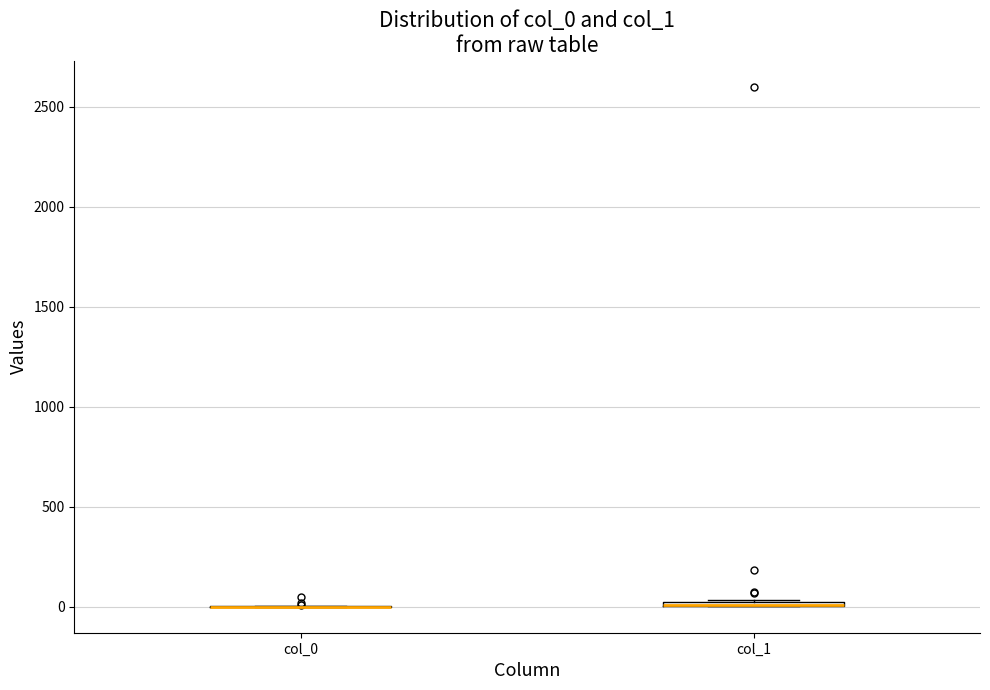

Where is the lower edge of the box for col_1 on the y-axis? The values are not printed on the chart, so give them approximately, as read against the axis.

0